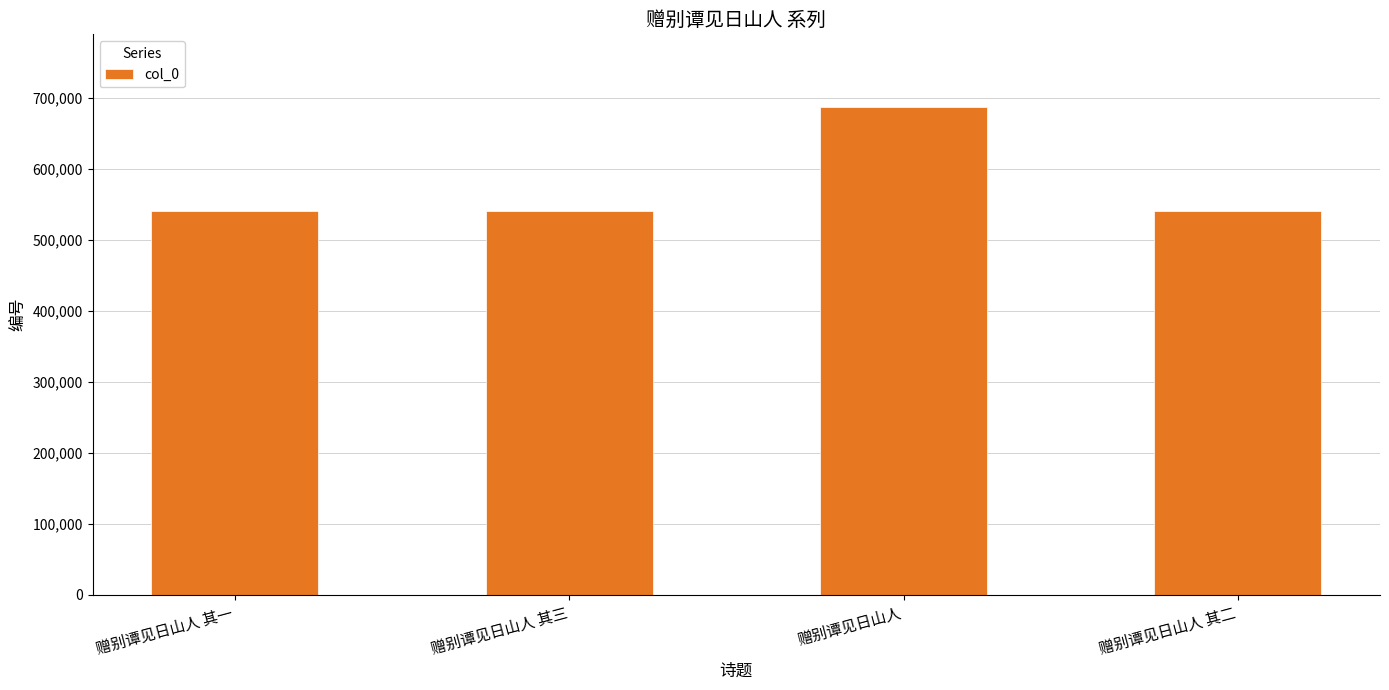

Which label corresponds to the largest value in the chart?

赠别谭见日山人